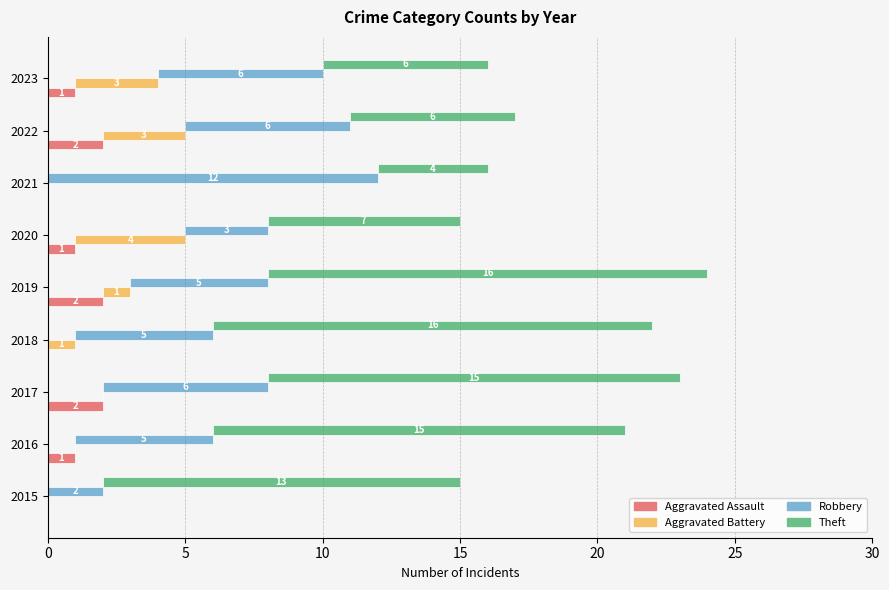

Is the value of Aggravated Assault at 2023 greater than the value of Aggravated Battery at 2017?

Yes